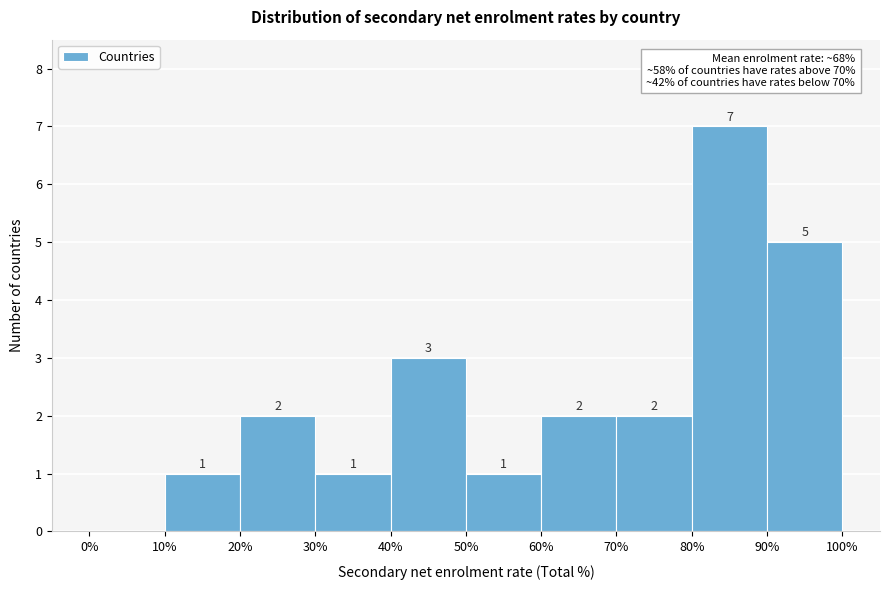

Over which range of the x-axis is the bar tallest?

80% to 90%